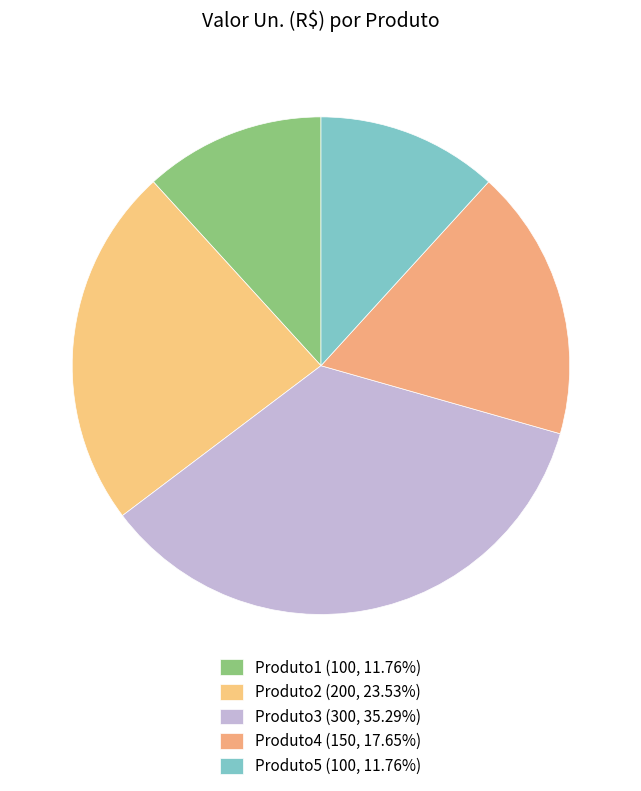

To the nearest percent, what is the difference between the largest and smallest slice percentages?

24%